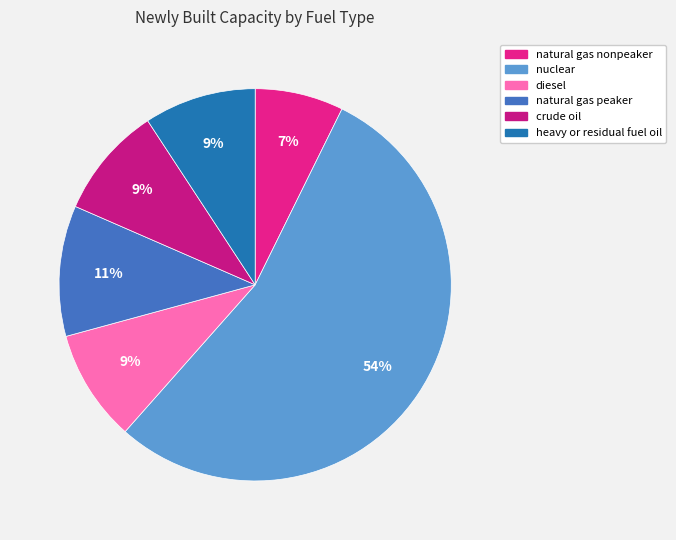

The nuclear slice represents 54% of the pie. True or false?

True